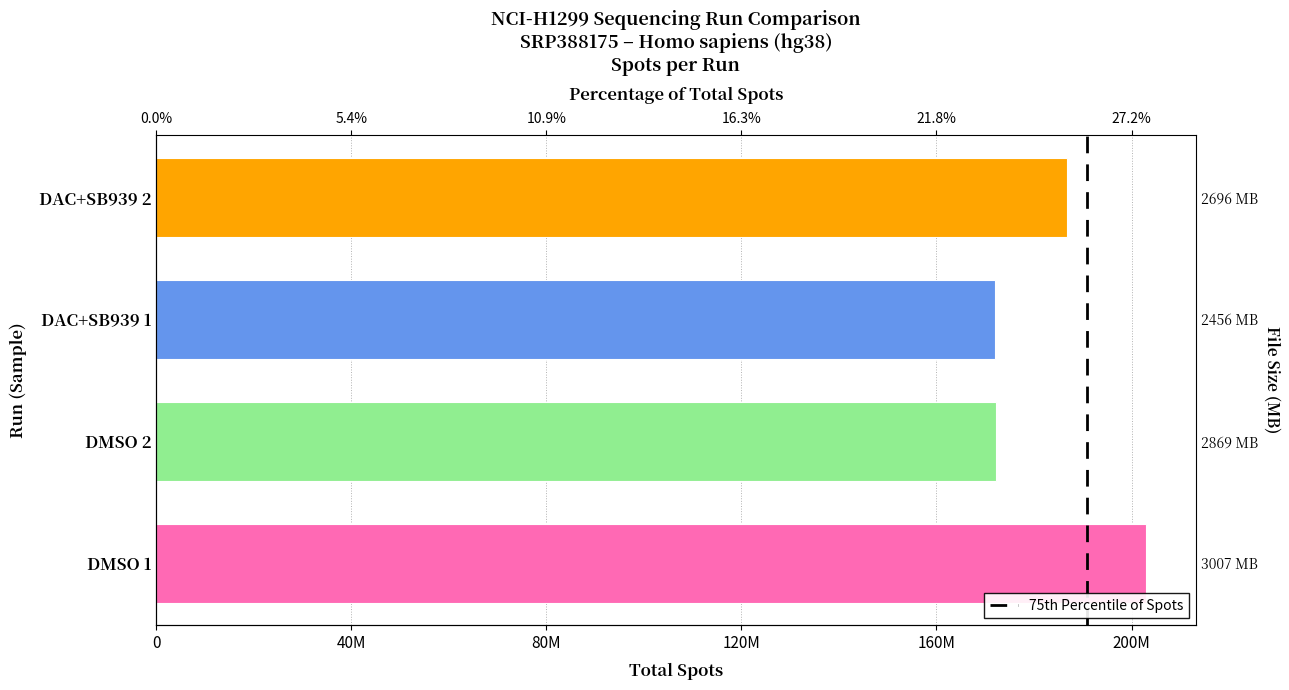

What is the sum of the values at DAC+SB939 1 and DMSO 1?

375089709